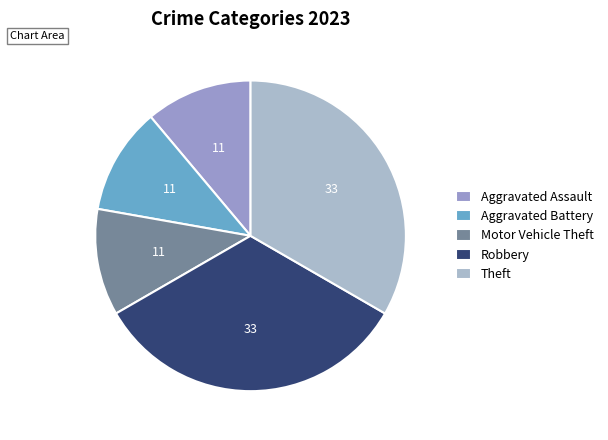

To the nearest percent, what is the combined percentage of Motor Vehicle Theft and Aggravated Battery?

22%